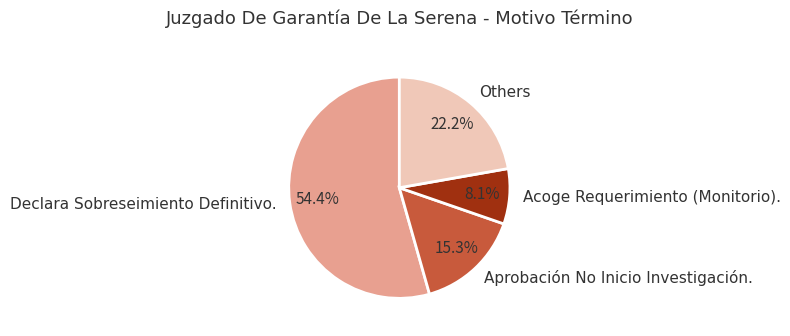

Is there a majority slice in this chart?

Yes